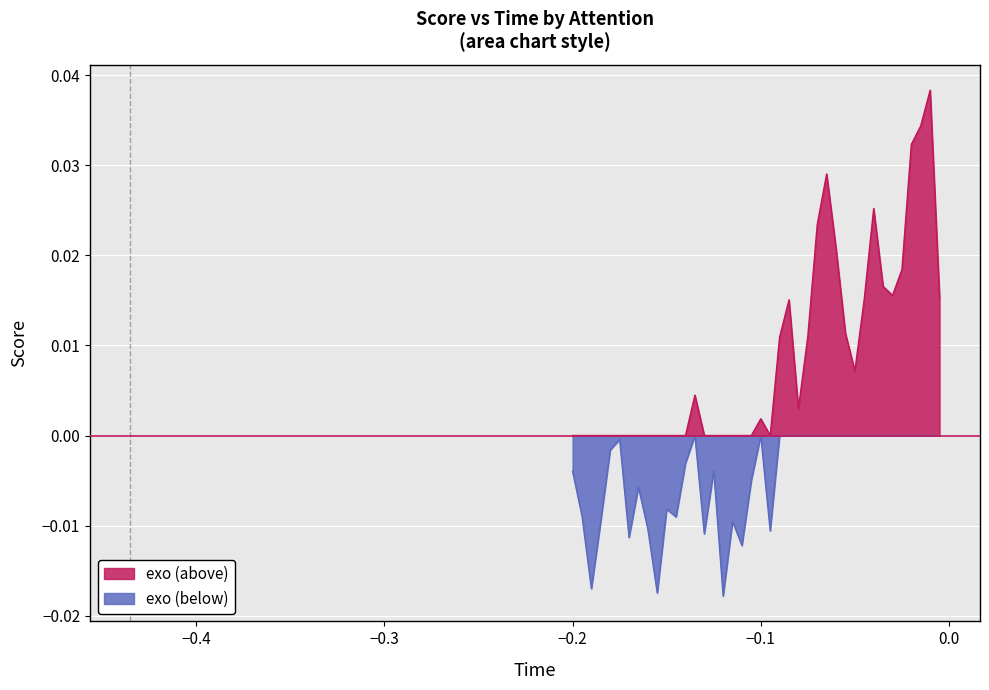

List the series in order of their peak value, lowest first.

exo (below), exo (above)